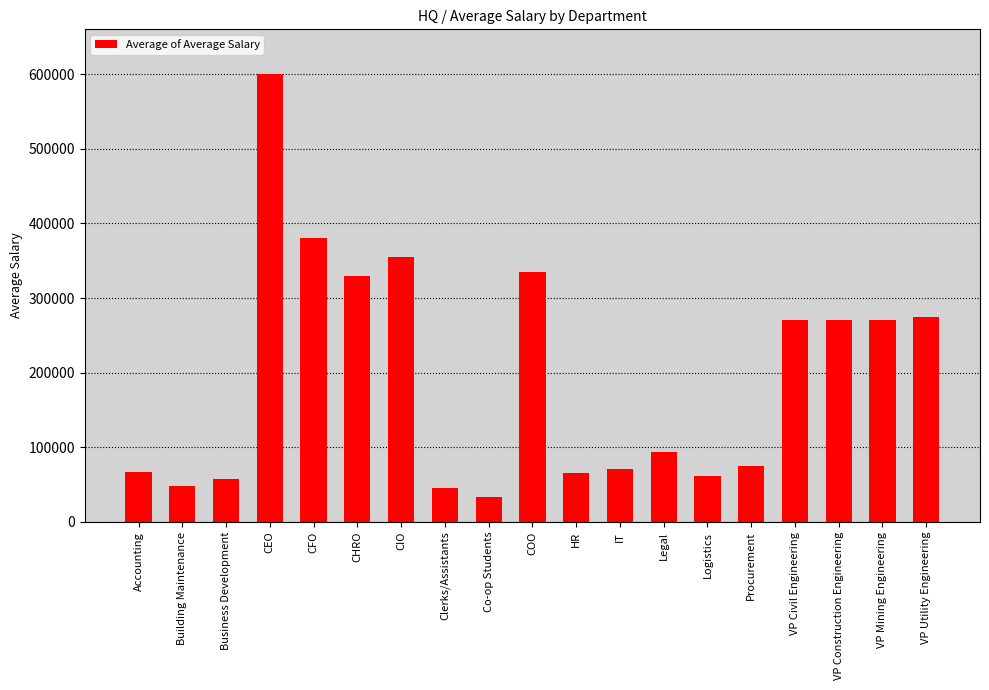

What is the label of the 17th bar from the left?

VP Construction Engineering